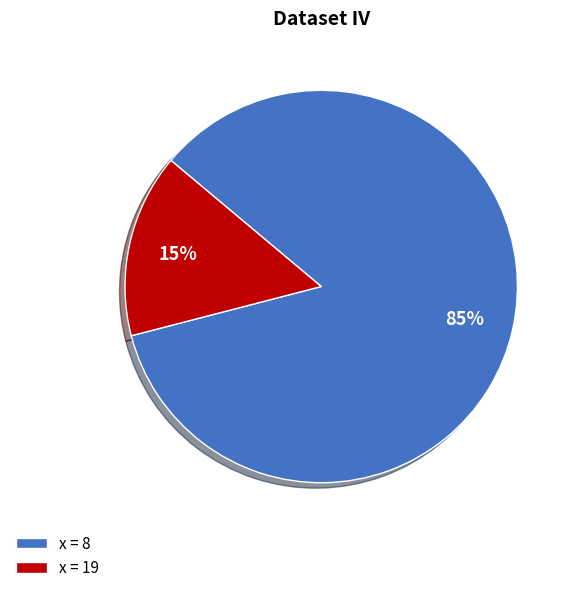

To the nearest percent, what is the difference between the largest and smallest slice percentages?

70%